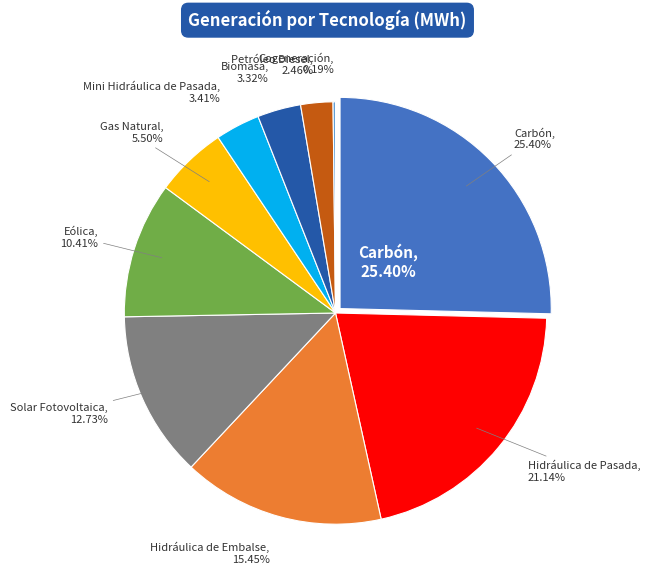

What is the largest slice in the pie chart?

Carbón